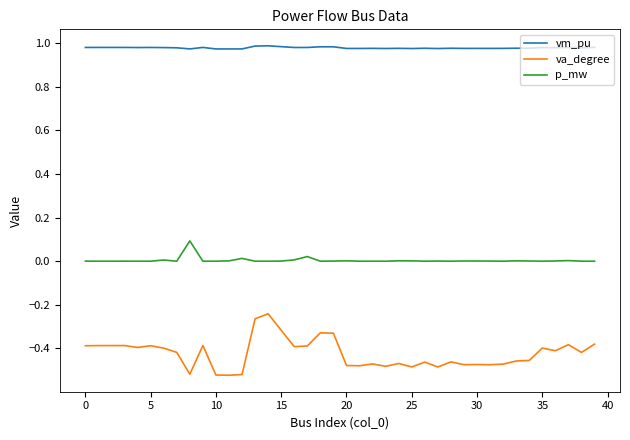

List the series in order of their peak value, lowest first.

va_degree, p_mw, vm_pu